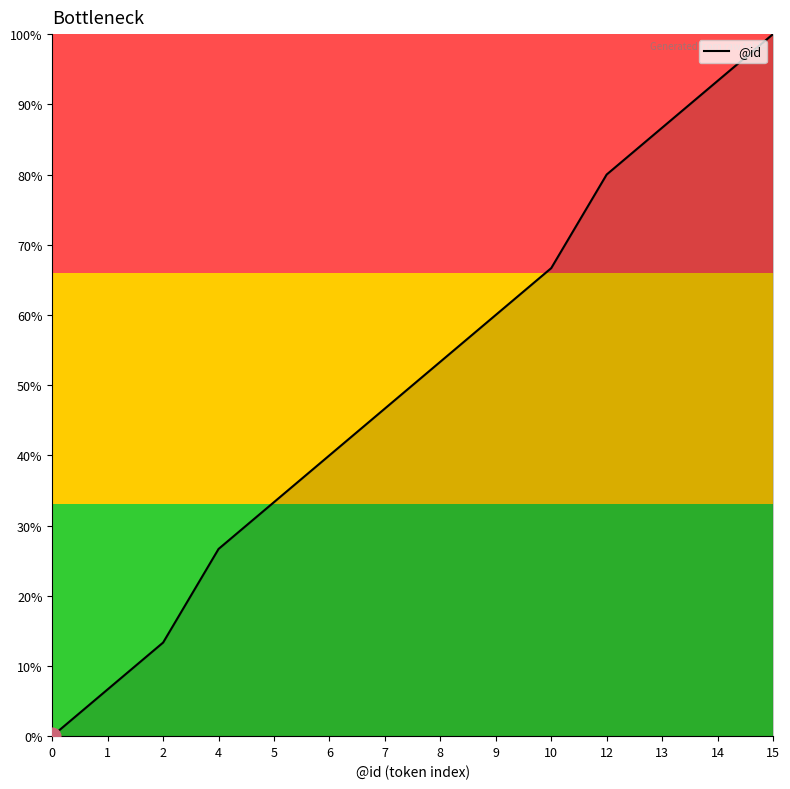

What is the difference between the values at 15 and 5?

66.7